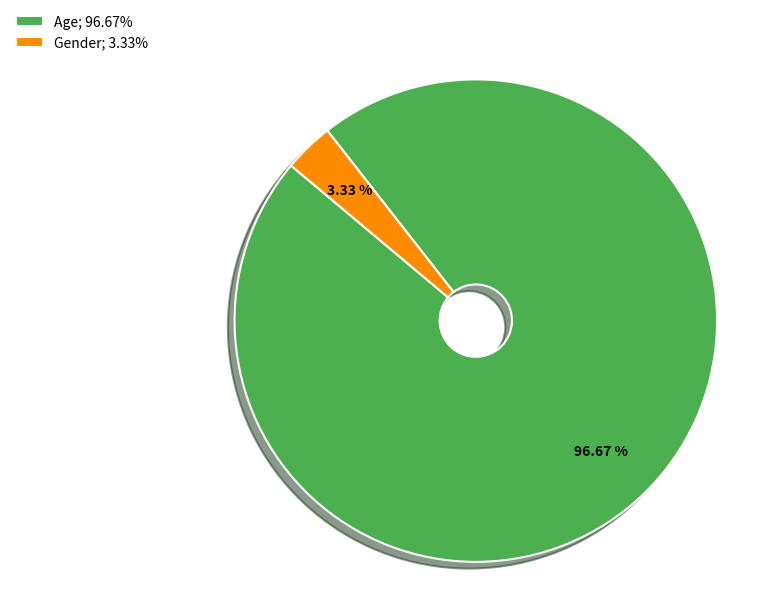

Do Age and Gender together represent more than half of the pie?

Yes